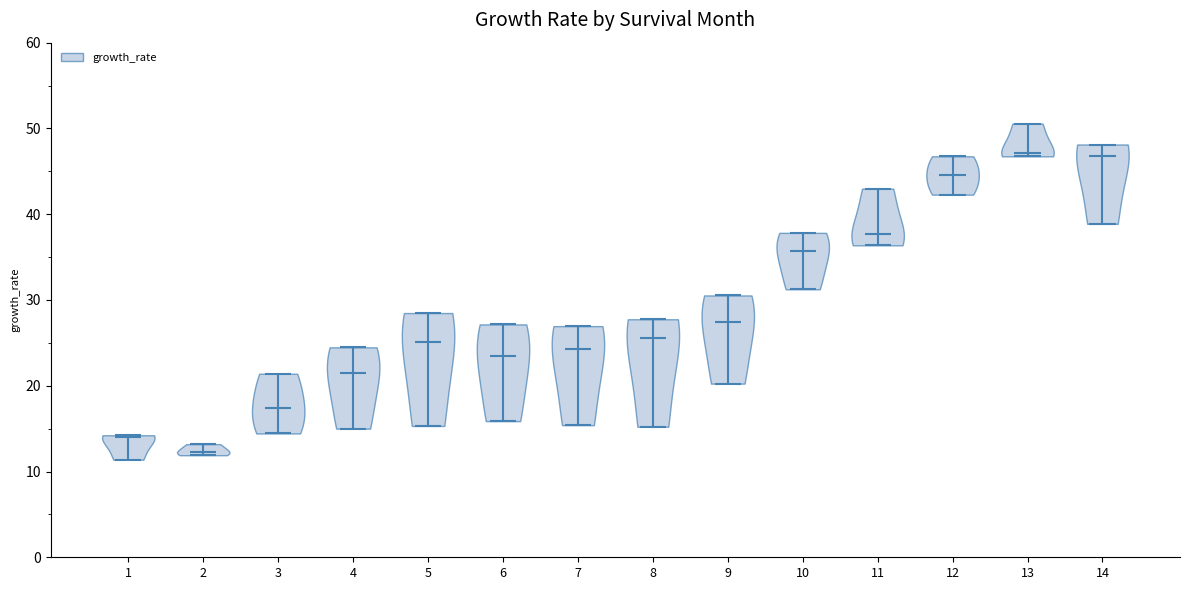

What is the lowest point the violin at x = 11 reaches on the y-axis? The values are not printed on the chart, so give them approximately, as read against the axis.

36